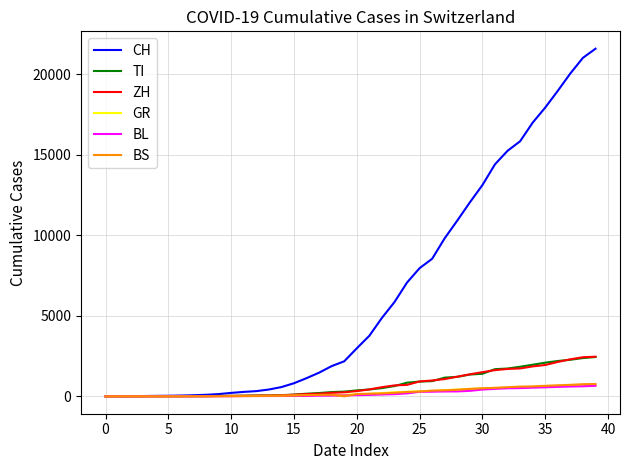

Which series has the largest total across all categories?

CH